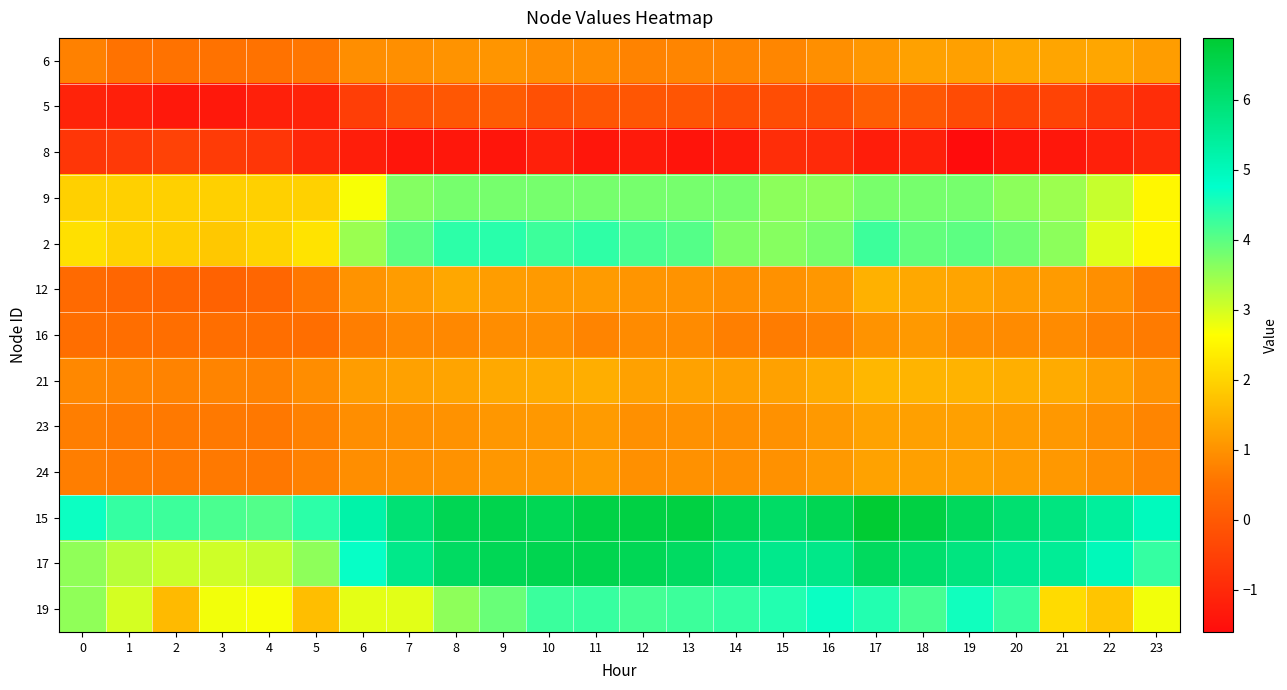

Count the number of data series in this chart.

13